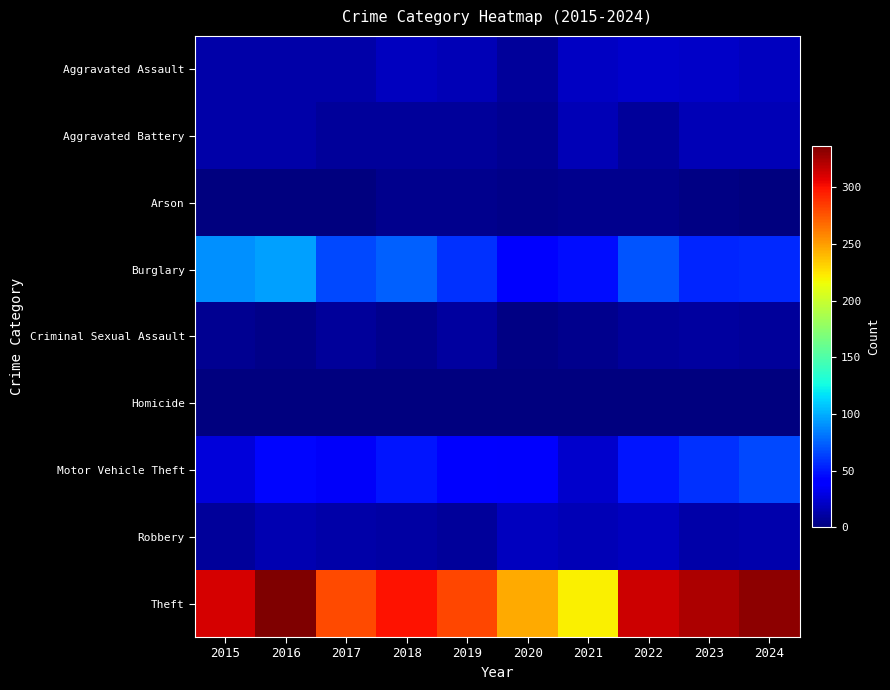

Reading left to right, extract all data points from this chart.

Aggravated Assault: 2015=12	2016=13	2017=12	2018=19	2019=16	2020=9	2021=21	2022=23	2023=22	2024=19
Aggravated Battery: 2015=13	2016=13	2017=9	2018=8	2019=8	2020=6	2021=17	2022=9	2023=16	2024=17
Arson: 2015=1	2016=0	2017=1	2018=4	2019=4	2020=3	2021=4	2022=4	2023=2	2024=0
Burglary: 2015=90	2016=96	2017=67	2018=75	2019=58	2020=42	2021=47	2022=70	2023=54	2024=56
Criminal Sexual Assault: 2015=6	2016=3	2017=9	2018=4	2019=10	2020=2	2021=5	2022=8	2023=10	2024=9
Homicide: 2015=0	2016=1	2017=1	2018=0	2019=0	2020=1	2021=0	2022=1	2023=0	2024=0
Motor Vehicle Theft: 2015=27	2016=44	2017=36	2018=50	2019=43	2020=37	2021=23	2022=50	2023=58	2024=67
Robbery: 2015=8	2016=15	2017=13	2018=11	2019=9	2020=19	2021=16	2022=19	2023=12	2024=14
Theft: 2015=311	2016=337	2017=280	2018=300	2019=281	2020=245	2021=221	2022=314	2023=323	2024=333